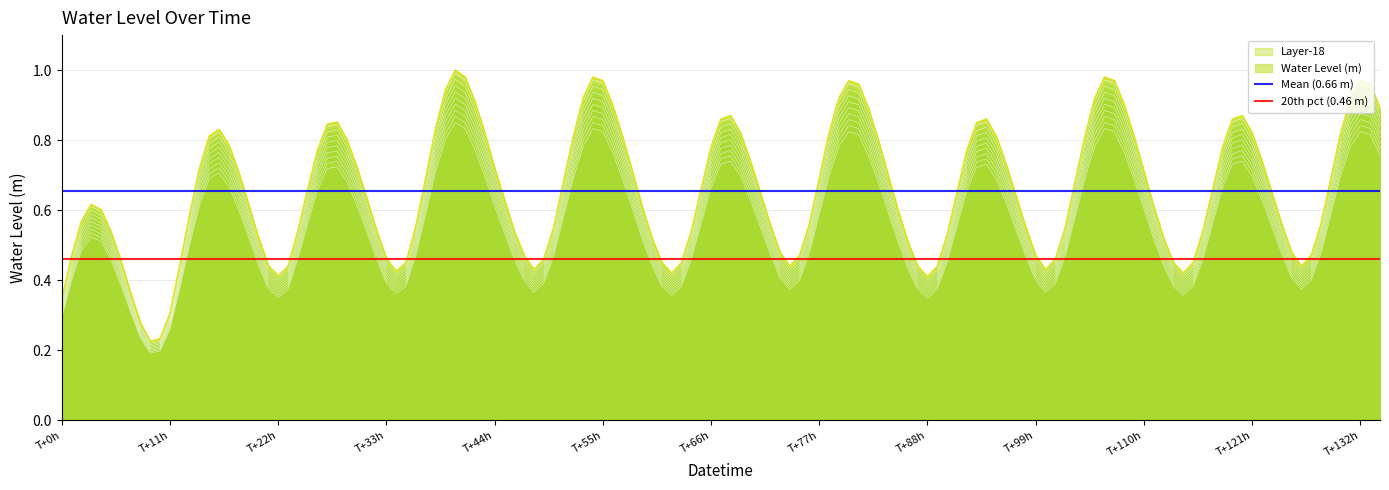

Is it true that 20th pct (0.46 m) equals 0.5 at T+0h?

True